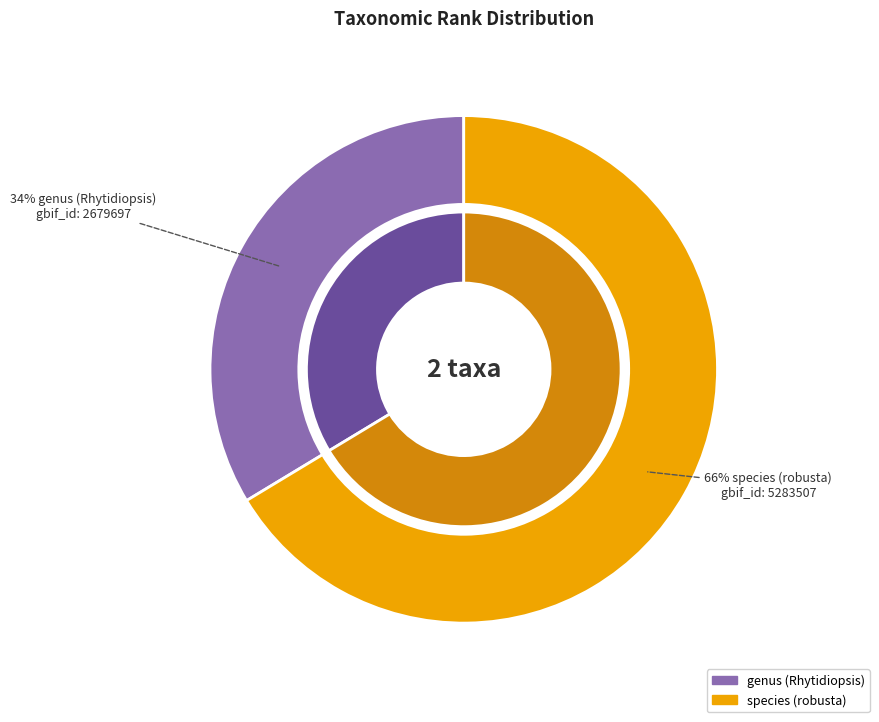

What percentage do species (robusta) and genus (Rhytidiopsis) together represent?

100.0%